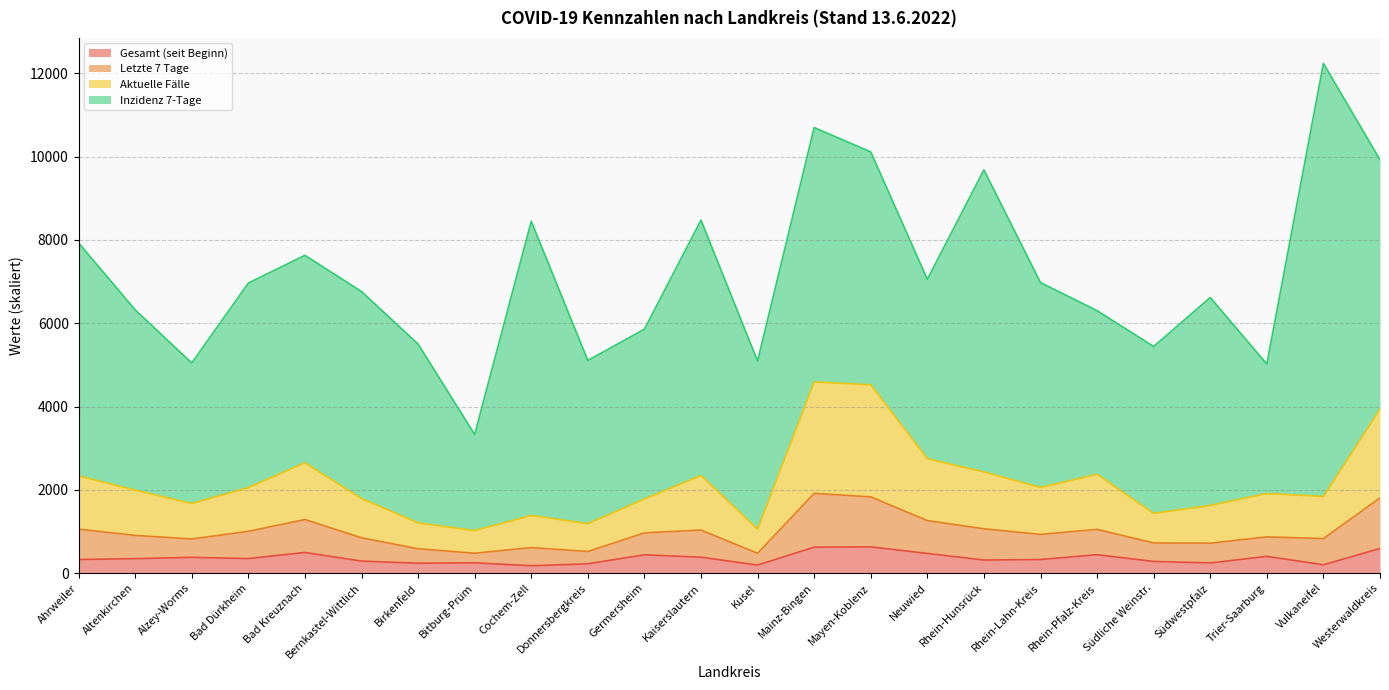

What is the label of the 17th point from the left?

Rhein-Hunsrück